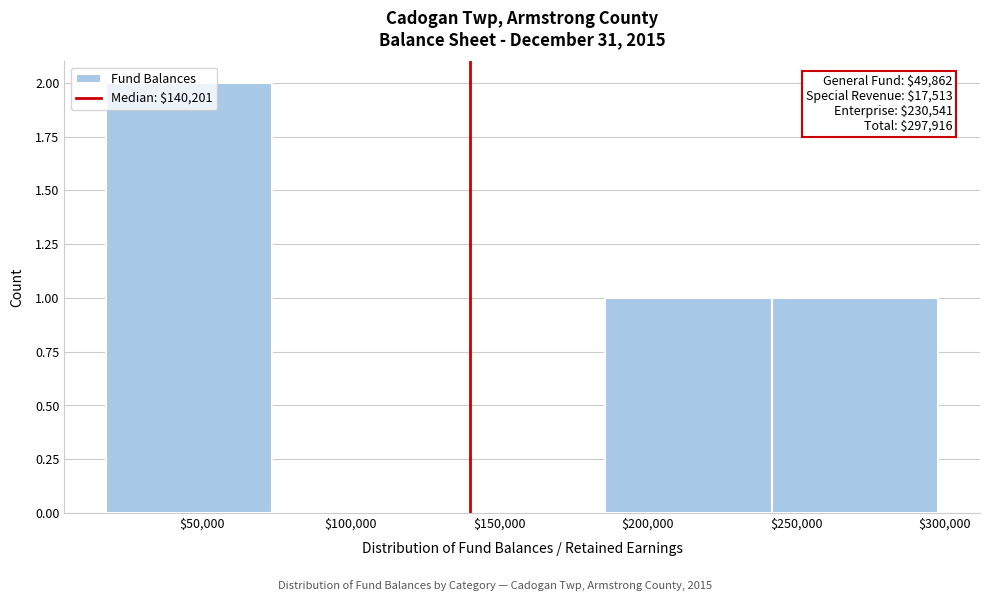

Which range on the x-axis has the tallest bar?

20000 to 75000